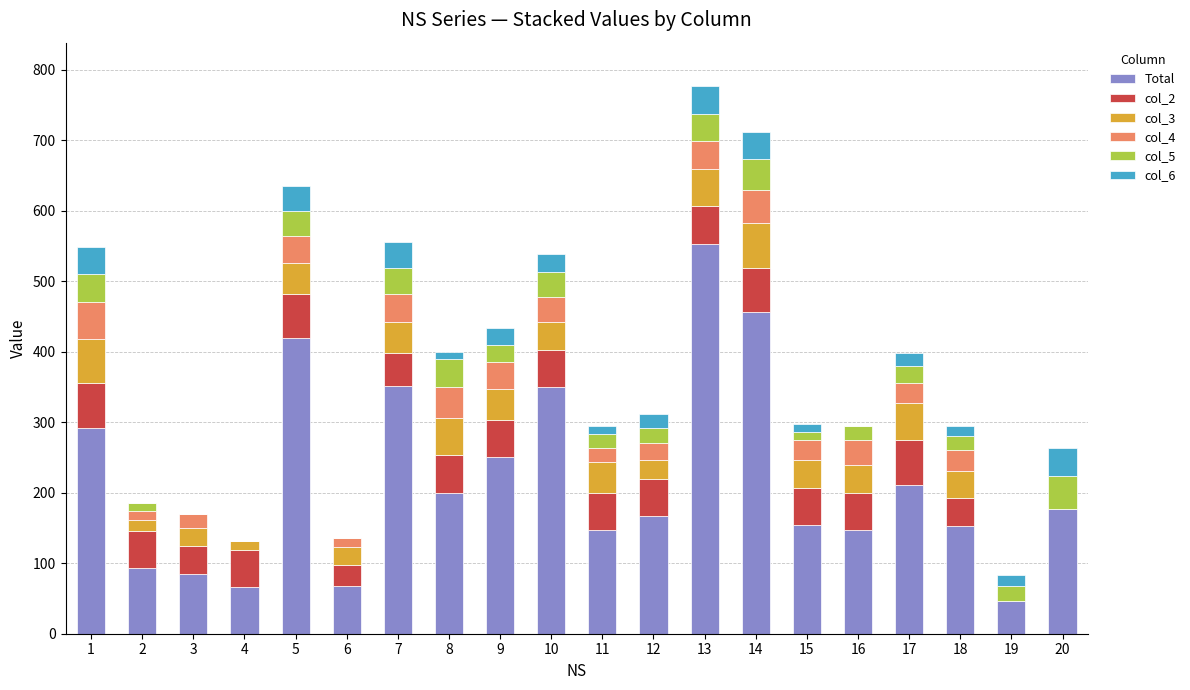

What is the total value across all series at 6?

136